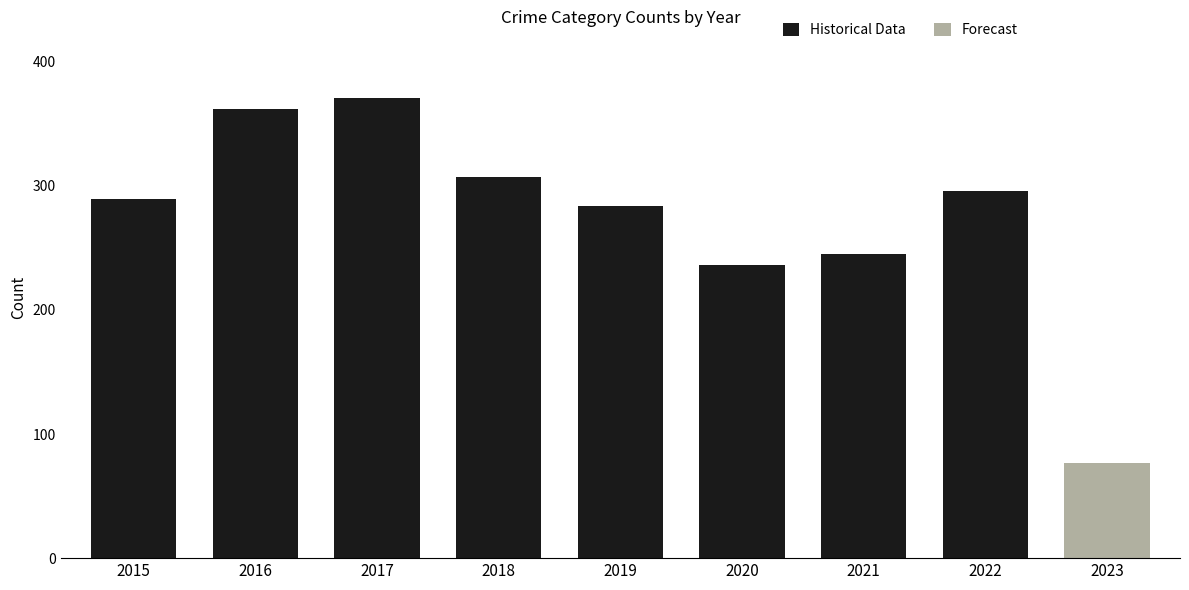

Reading left to right, extract all data points from this chart.

Historical Data: 289	362	371	307	284	236	245	296	0
Forecast: 0	0	0	0	0	0	0	0	77